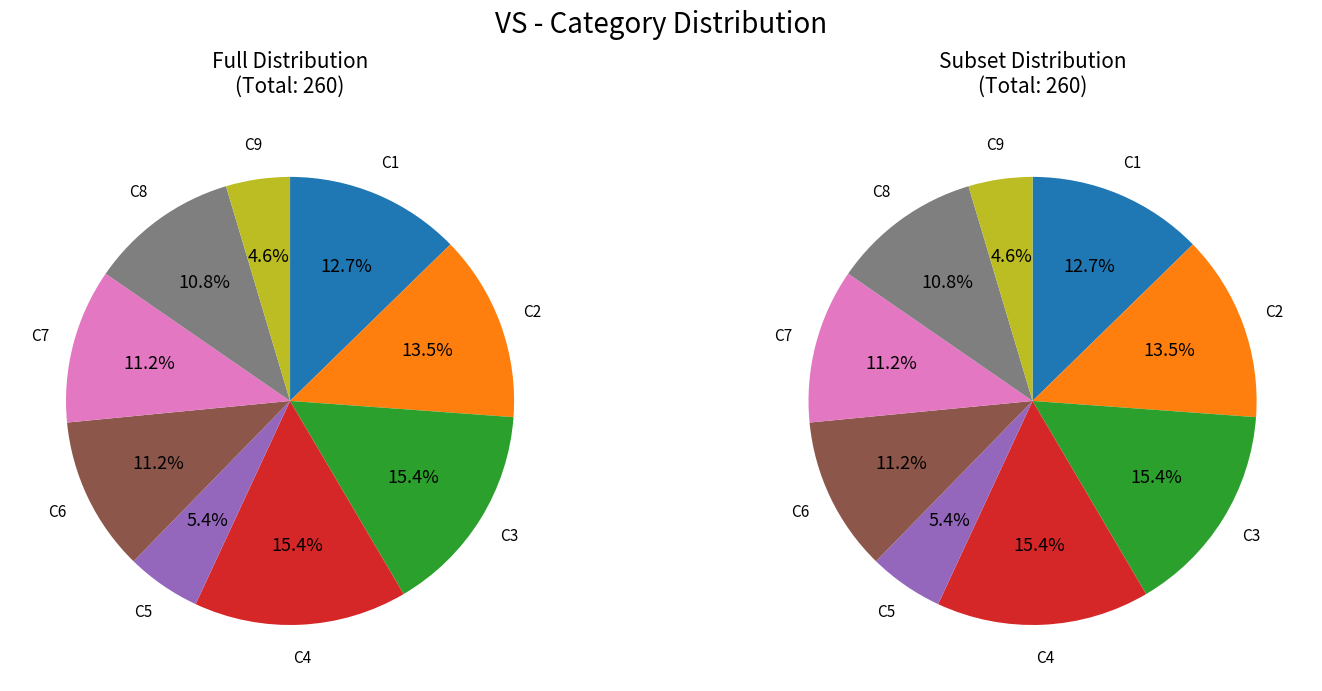

Is it true that C4 is 6% of the pie?

False